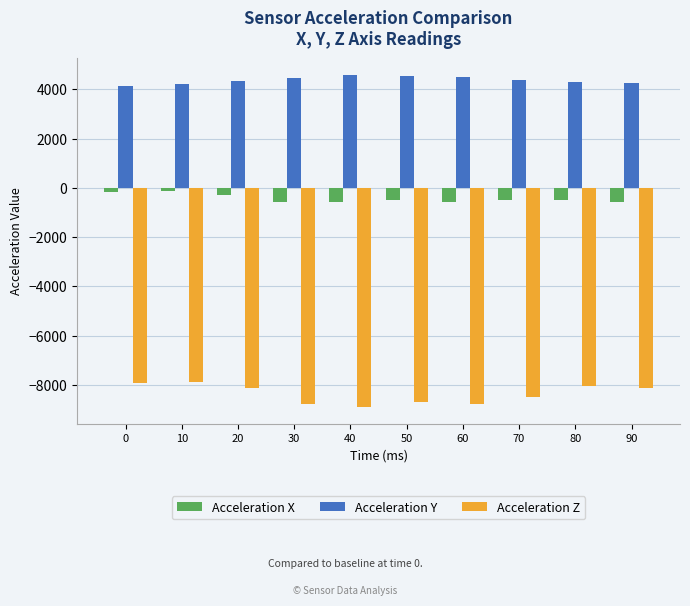

What is the value of the Acceleration Y bar at the 2nd from the left?

4234